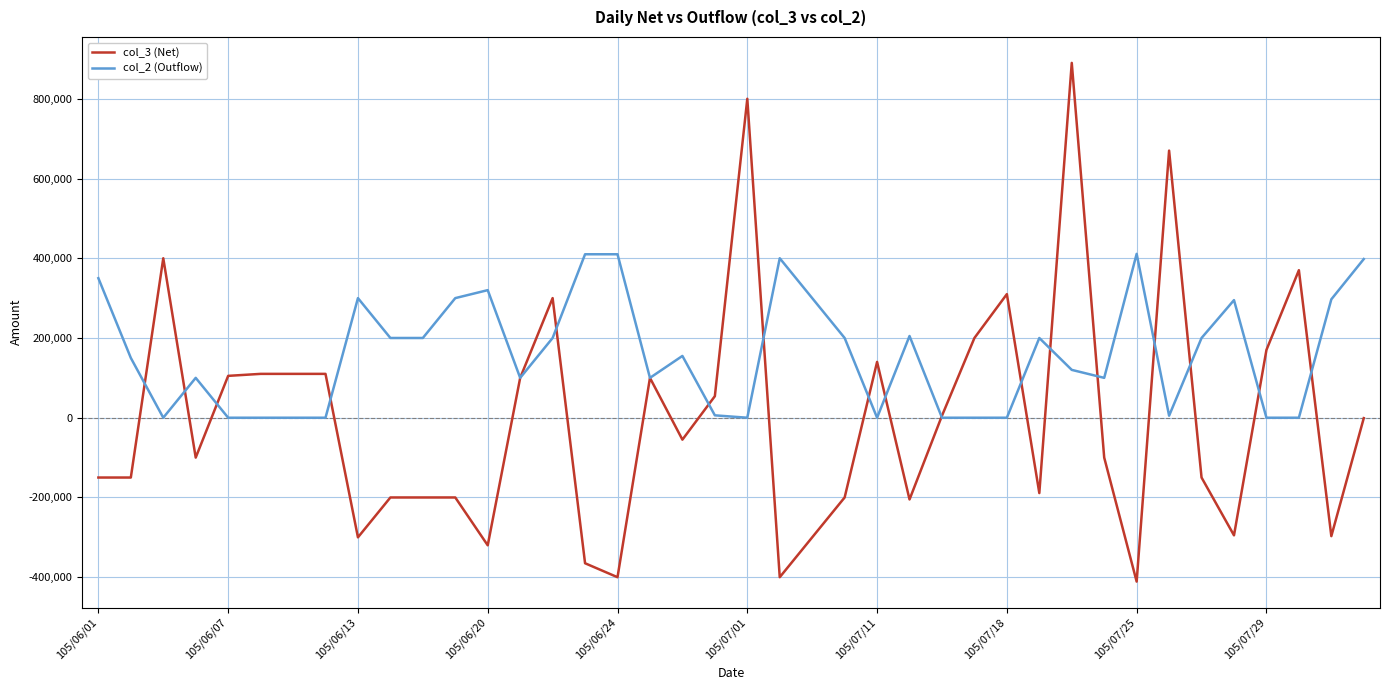

Rank the series by their average value, from lowest to highest.

col_3 (Net), col_2 (Outflow)